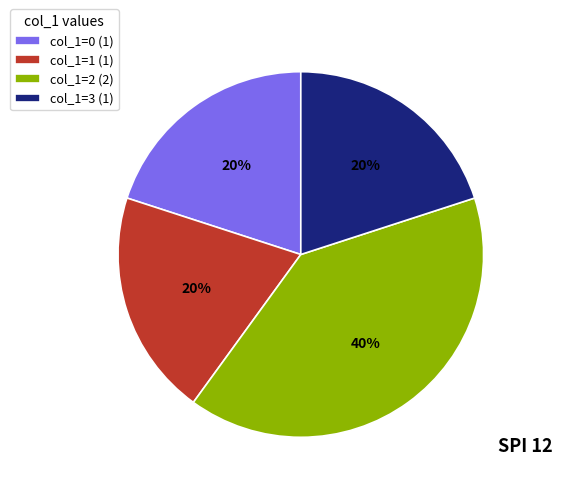

To the nearest percent, what is the combined percentage of col_1=3 and col_1=0?

40%